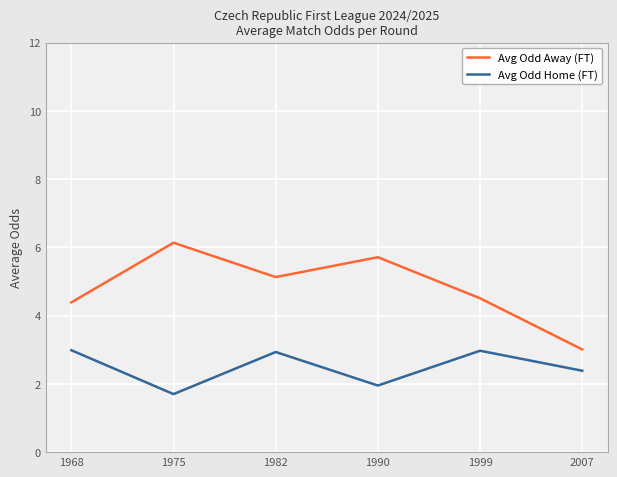

The Avg Odd Home (FT) series shows 2.0 at 1990. True or false?

True